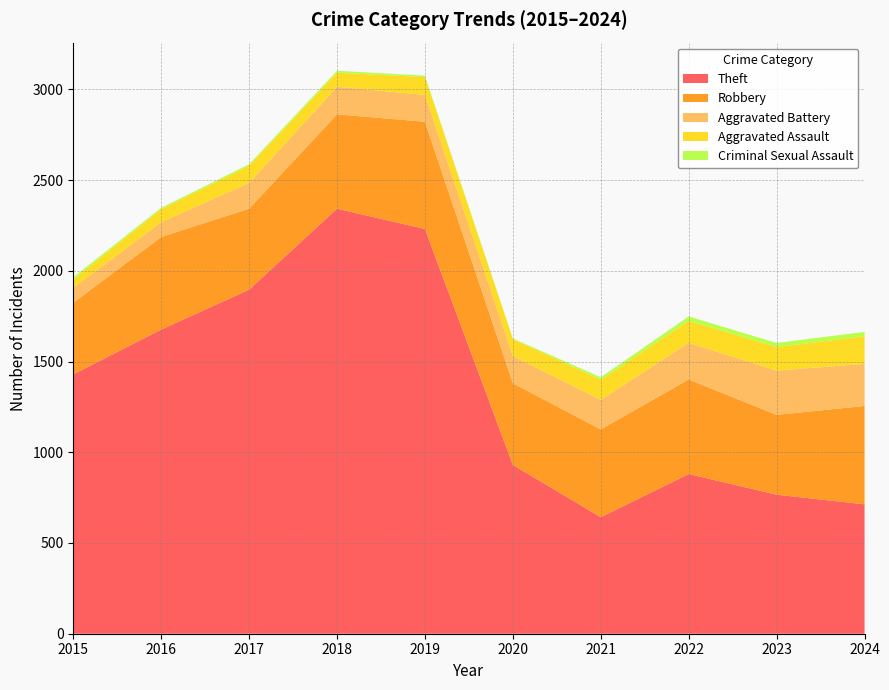

Reading left to right, transcribe all the data shown in this chart.

Theft: 2015=1429	2016=1676	2017=1896	2018=2342	2019=2230	2020=930	2021=642	2022=880	2023=766	2024=713
Robbery: 2015=395	2016=510	2017=446	2018=520	2019=591	2020=450	2021=484	2022=521	2023=440	2024=542
Aggravated Battery: 2015=82	2016=82	2017=142	2018=152	2019=148	2020=150	2021=163	2022=202	2023=244	2024=232
Aggravated Assault: 2015=46	2016=71	2017=95	2018=77	2019=98	2020=94	2021=110	2022=121	2023=130	2024=152
Criminal Sexual Assault: 2015=12	2016=8	2017=8	2018=11	2019=8	2020=3	2021=14	2022=24	2023=22	2024=24